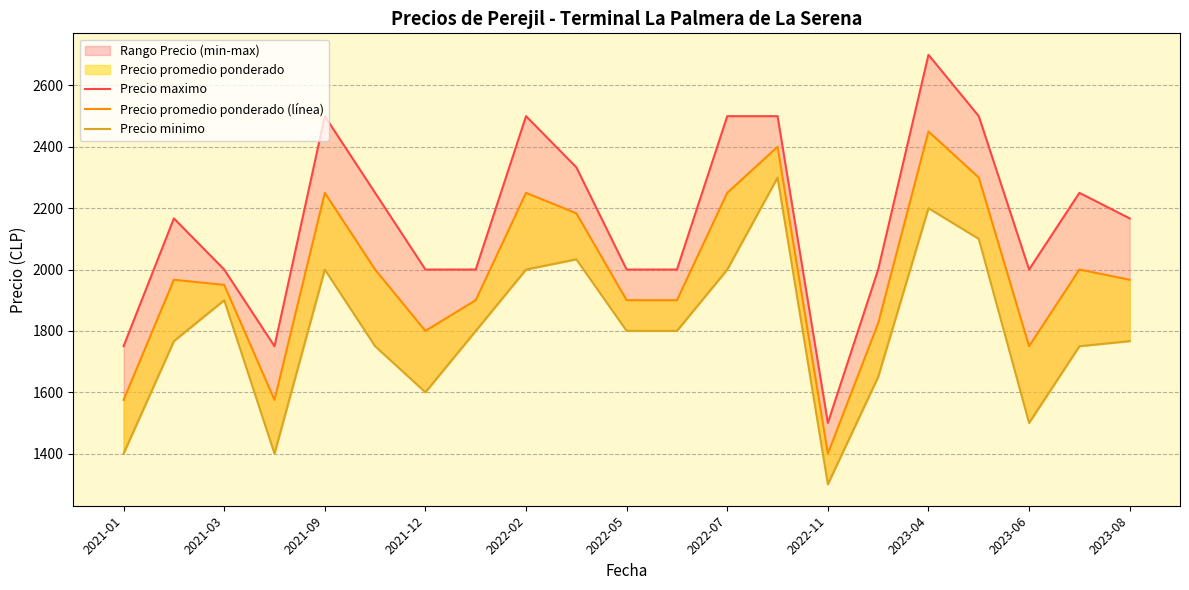

How many values in the Precio minimo series exceed 1800?

8